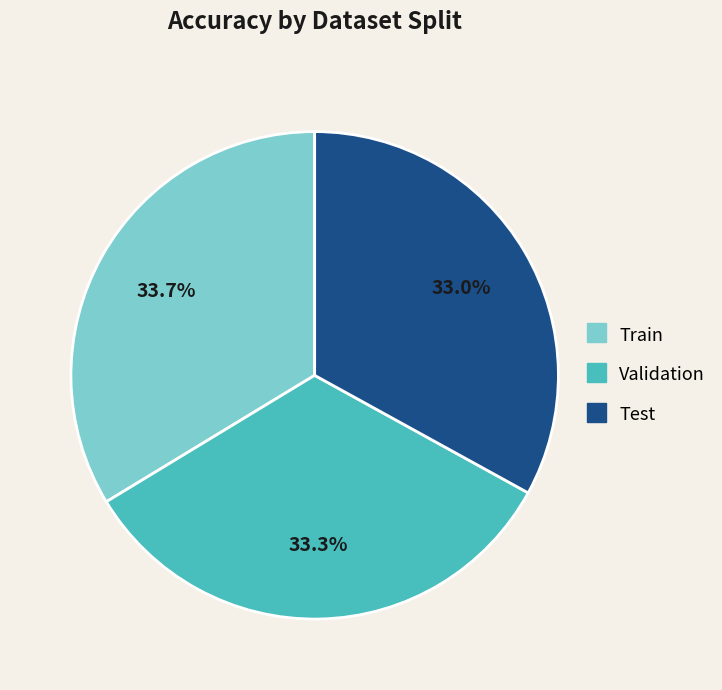

How much of the chart is everything except Train?

66.3%